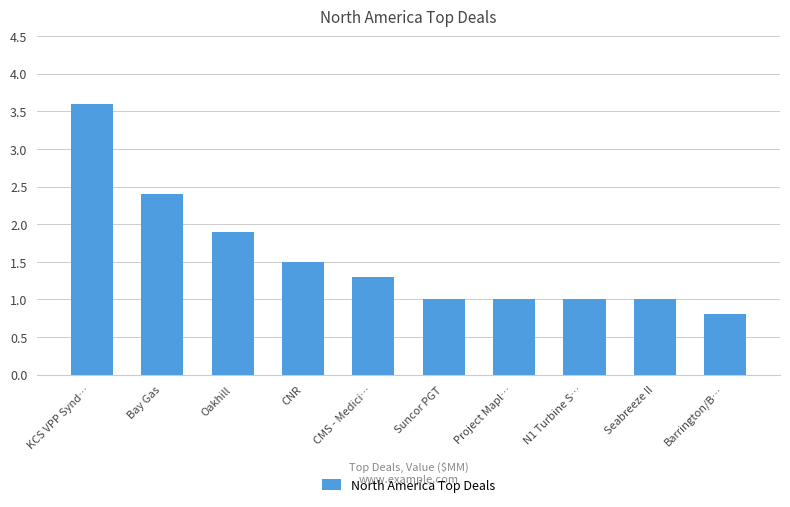

Read the value at CNR.

1.5